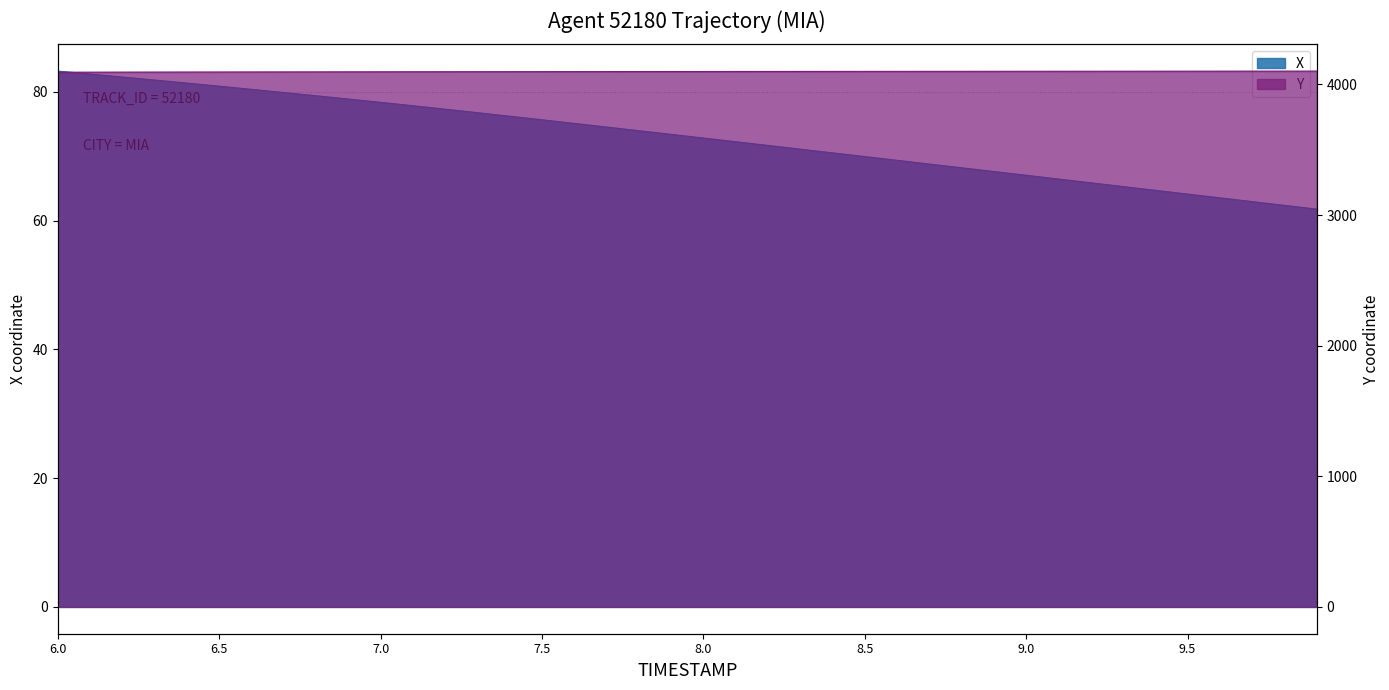

Reading right to left, what are all the values shown in this chart?

X: 9.9=61.8	9.8=62.4	9.7=62.9	9.6=63.5	9.5=64.1	9.4=64.7	9.3=65.3	9.2=65.9	9.1=66.4	9.0=67.0	8.9=67.6	8.8=68.2	8.7=68.8	8.6=69.3	8.5=69.9	8.4=70.5	8.3=71.1	8.2=71.7	8.1=72.2	8.0=72.8	7.9=73.4	7.8=73.9	7.7=74.5	7.6=75.1	7.5=75.6	7.4=76.2	7.3=76.7	7.2=77.3	7.1=77.8	7.0=78.3	6.9=78.9	6.8=79.4	6.7=79.9	6.6=80.4	6.5=80.9	6.4=81.3	6.3=81.8	6.2=82.3	6.1=82.7	6.0=83.2
Y: 9.9=4101.5	9.8=4101.4	9.7=4101.2	9.6=4101.1	9.5=4100.9	9.4=4100.8	9.3=4100.6	9.2=4100.5	9.1=4100.3	9.0=4100.2	8.9=4100.0	8.8=4099.9	8.7=4099.7	8.6=4099.5	8.5=4099.4	8.4=4099.2	8.3=4099.0	8.2=4098.8	8.1=4098.6	8.0=4098.5	7.9=4098.3	7.8=4098.1	7.7=4097.9	7.6=4097.6	7.5=4097.4	7.4=4097.2	7.3=4096.9	7.2=4096.7	7.1=4096.4	7.0=4096.2	6.9=4095.9	6.8=4095.6	6.7=4095.4	6.6=4095.1	6.5=4094.8	6.4=4094.4	6.3=4094.1	6.2=4093.8	6.1=4093.4	6.0=4093.1